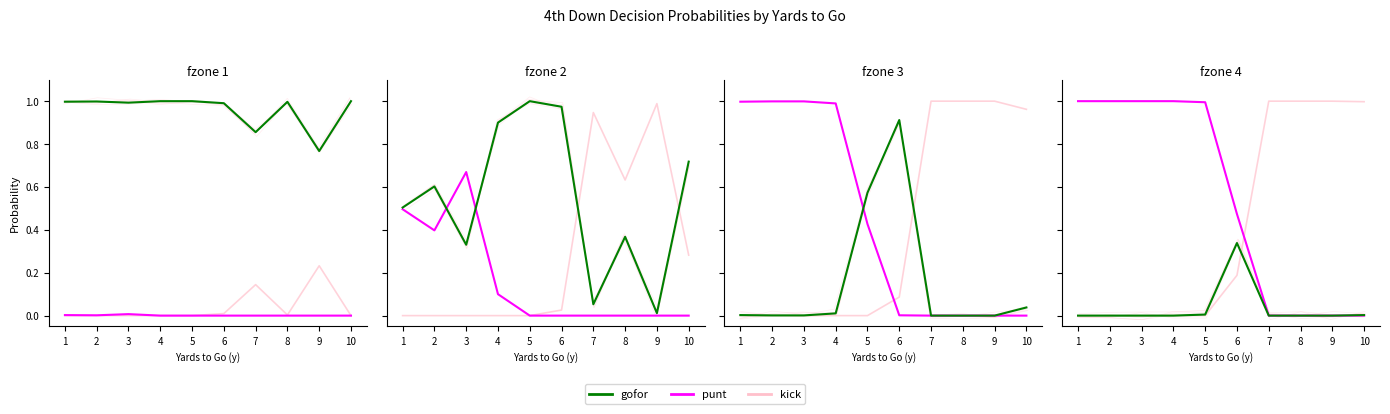

How many distinct data groups are displayed?

3